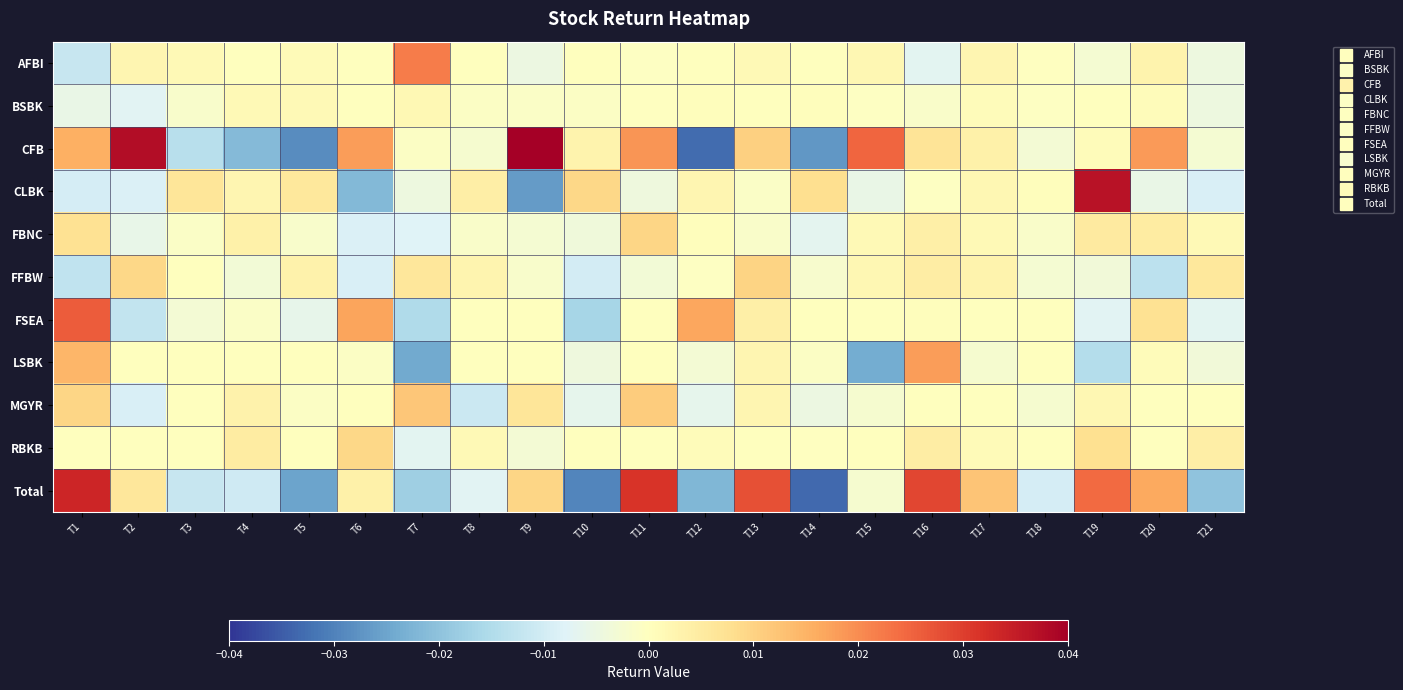

Count the number of categories in the chart.

21